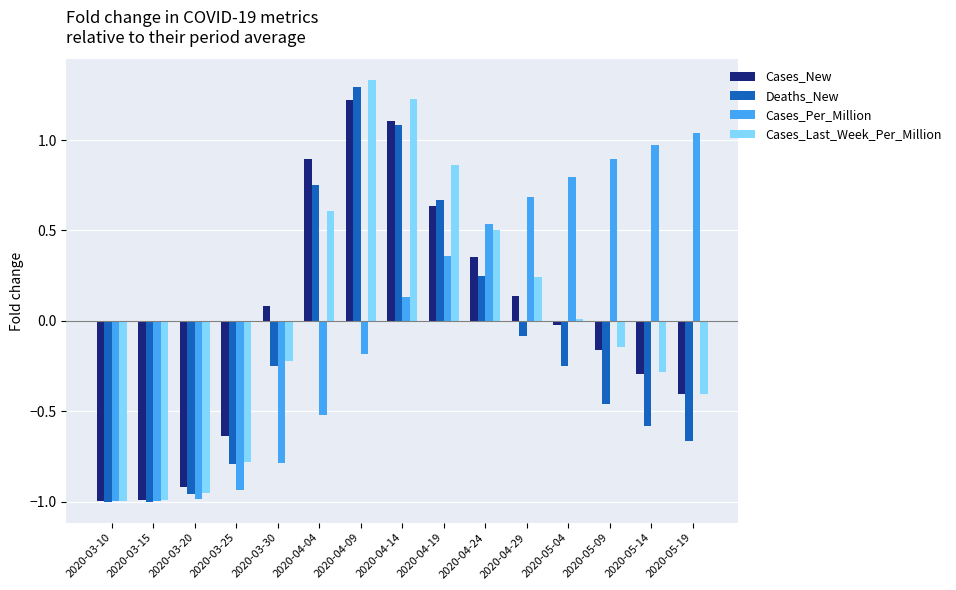

How many values in Deaths_New are above zero?

5